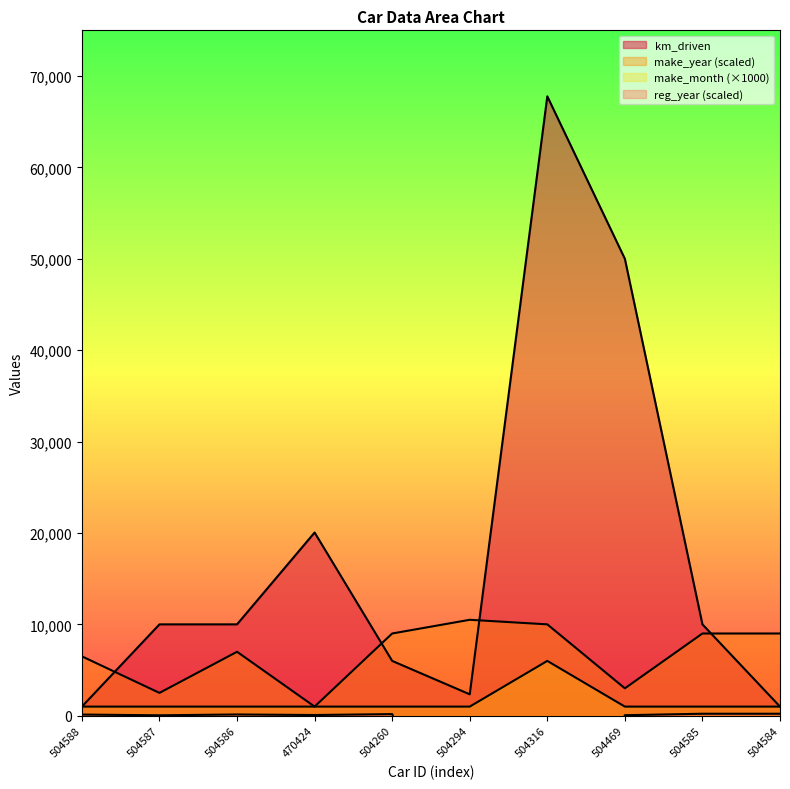

Which series has the largest total across all categories?

km_driven